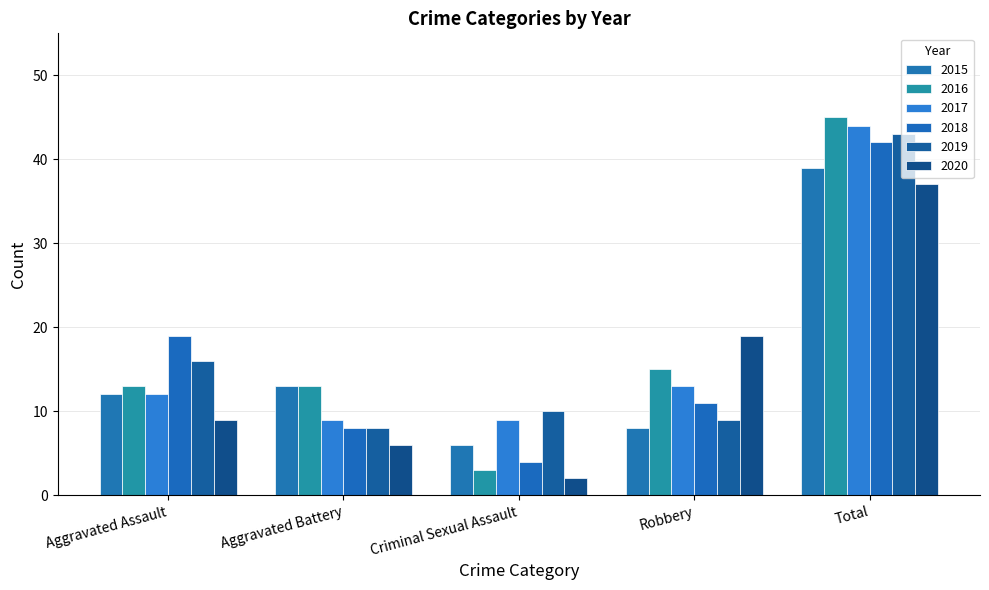

The value of 2015 at Total is 39. True or false?

True